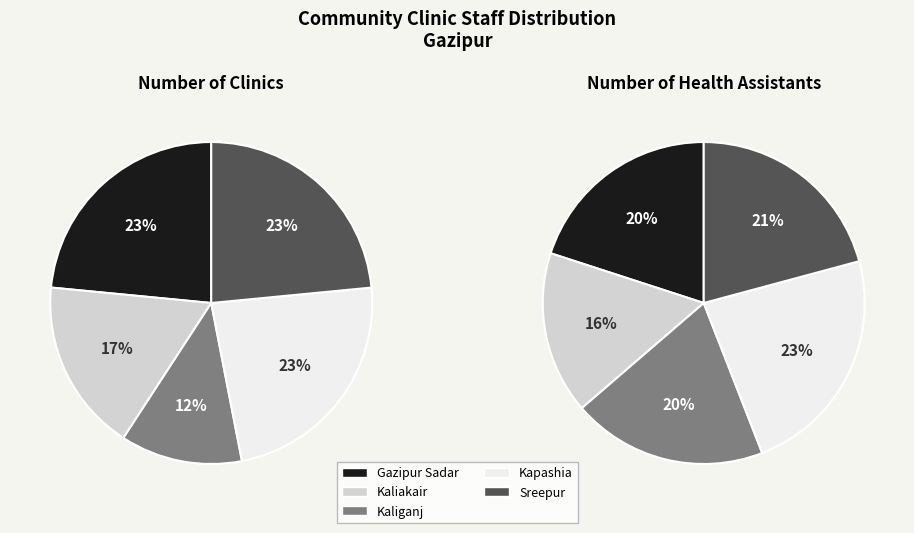

Is it true that Gazipur Sadar is 22% of the pie?

False